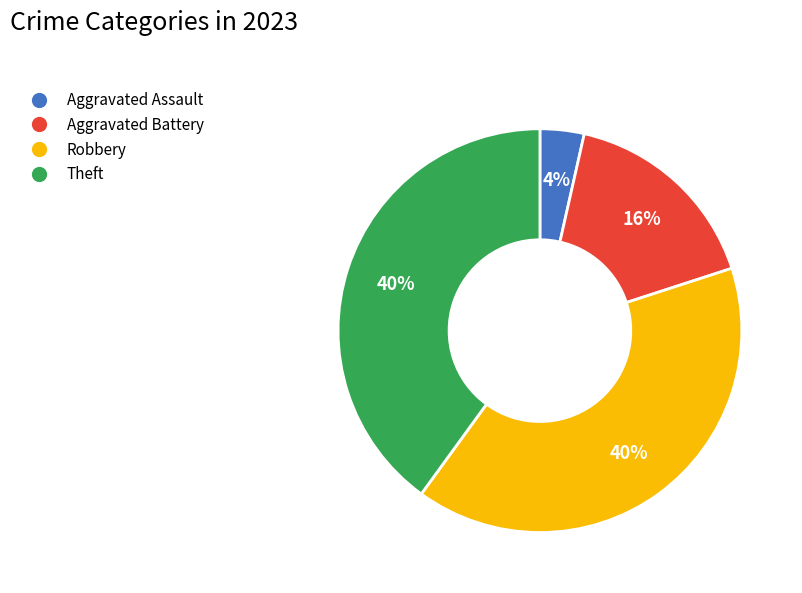

Count the number of slices in the pie.

4